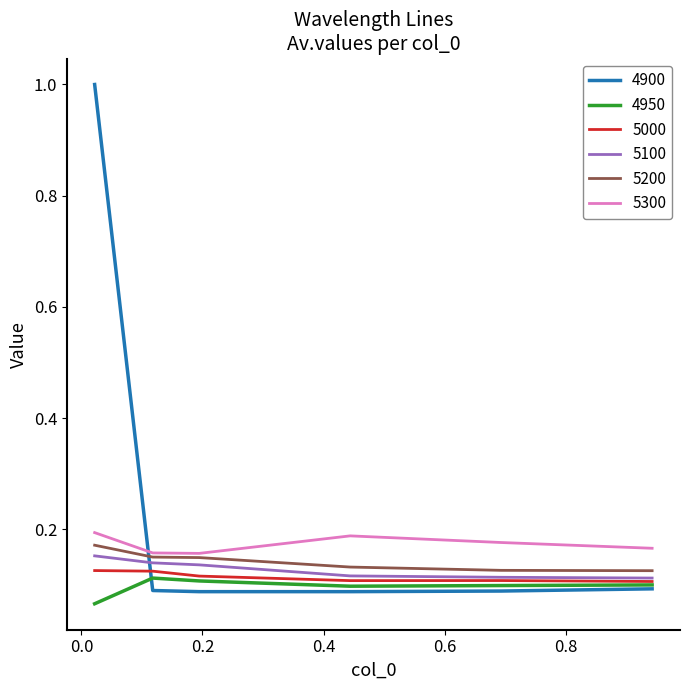

Which series has the widest spread of values?

4900